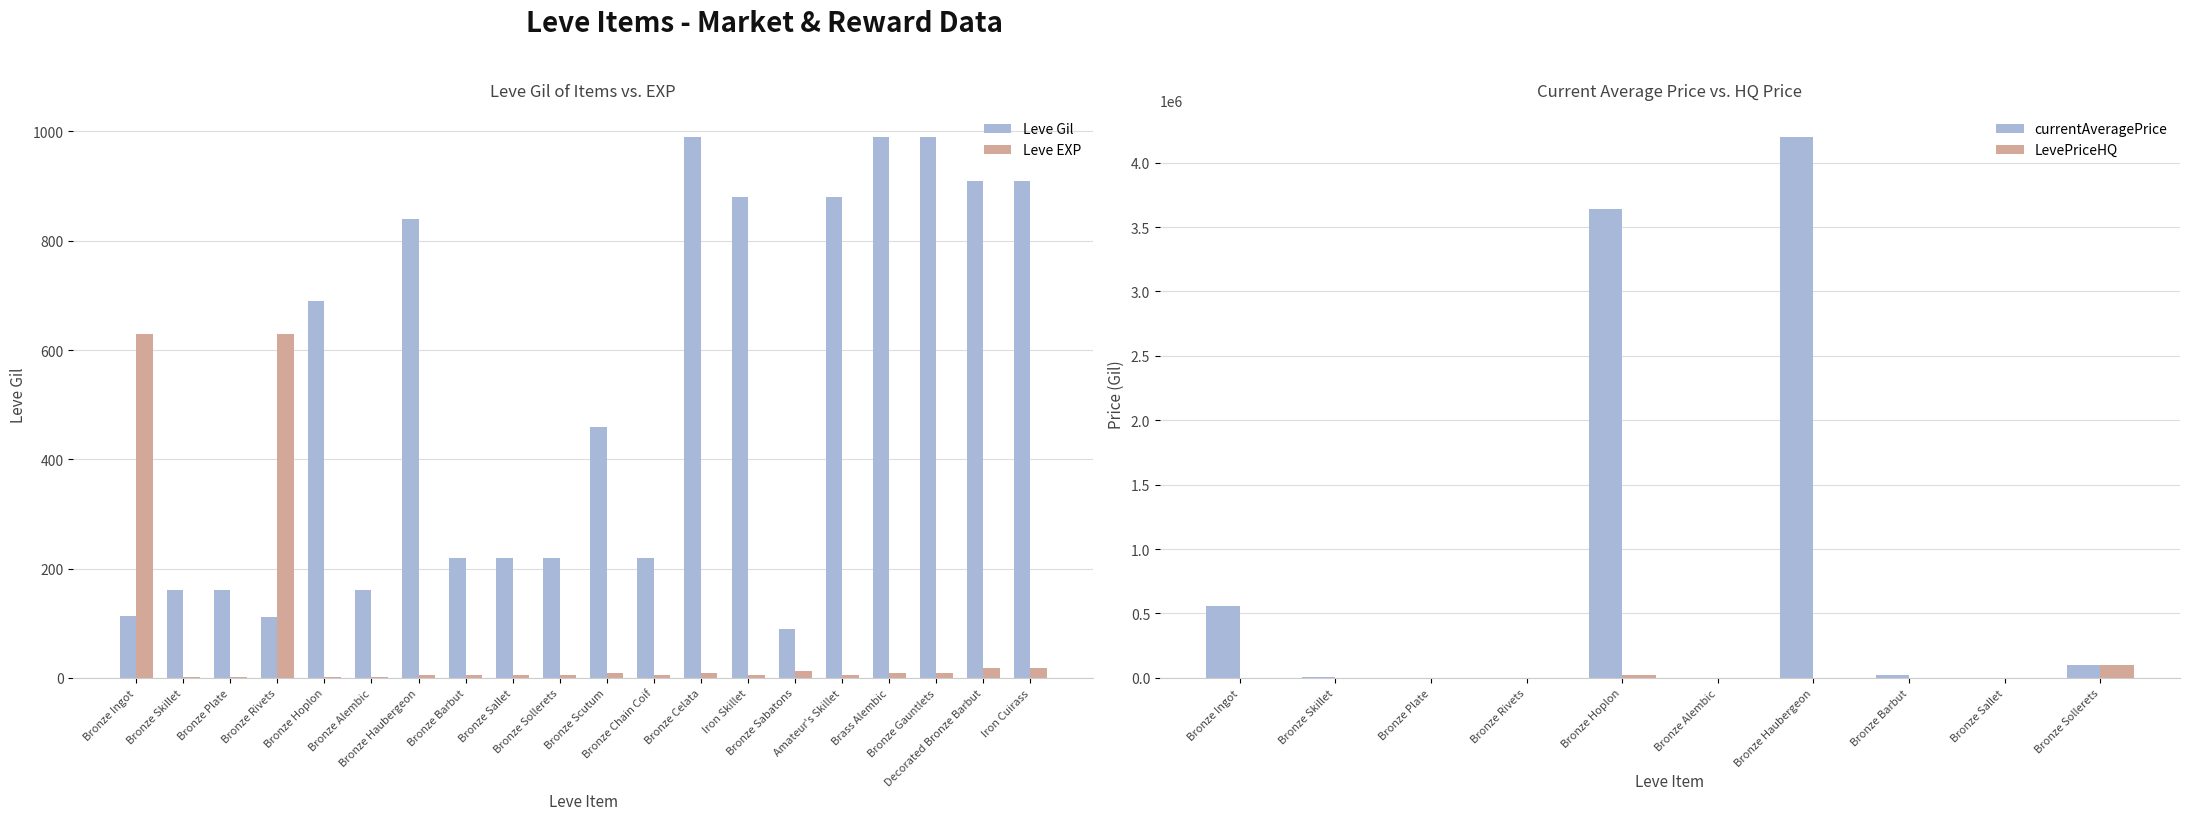

What position from the left is Bronze Hoplon?

5